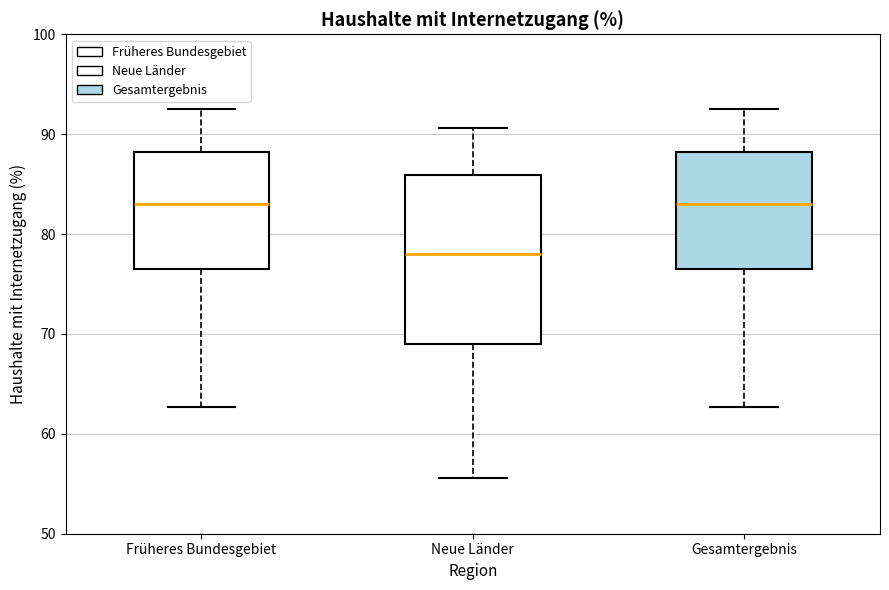

Where does the lower whisker of the box for Früheres Bundesgebiet end on the y-axis? The values are not printed on the chart, so give them approximately, as read against the axis.

63